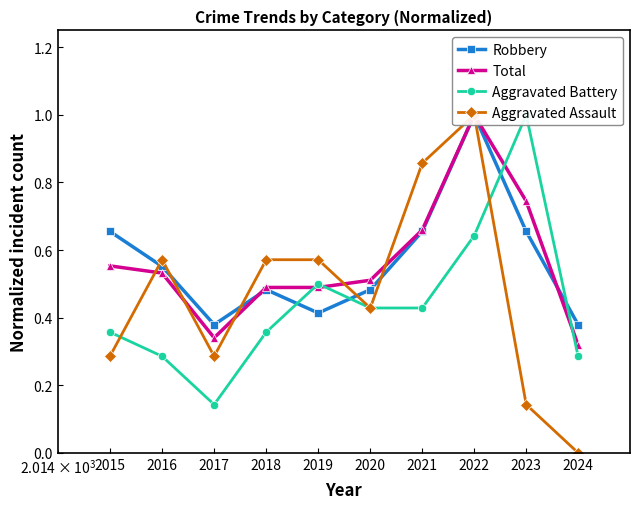

Reading right to left, what are all the values shown in this chart?

Robbery: 2024=0.4	2023=0.7	2022=1.0	2021=0.7	2020=0.5	2019=0.4	2018=0.5	2017=0.4	2016=0.6	2015=0.7
Total: 2024=0.3	2023=0.7	2022=1.0	2021=0.7	2020=0.5	2019=0.5	2018=0.5	2017=0.3	2016=0.5	2015=0.6
Aggravated Battery: 2024=0.3	2023=1.0	2022=0.6	2021=0.4	2020=0.4	2019=0.5	2018=0.4	2017=0.1	2016=0.3	2015=0.4
Aggravated Assault: 2024=0.0	2023=0.1	2022=1.0	2021=0.9	2020=0.4	2019=0.6	2018=0.6	2017=0.3	2016=0.6	2015=0.3